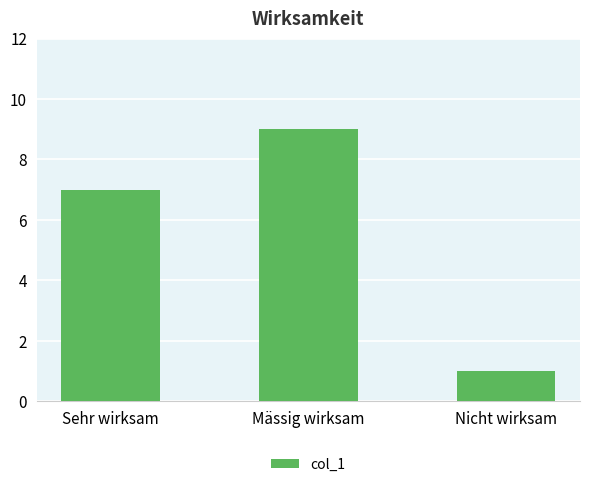

What is the change in value from Sehr wirksam to Mässig wirksam?

+2